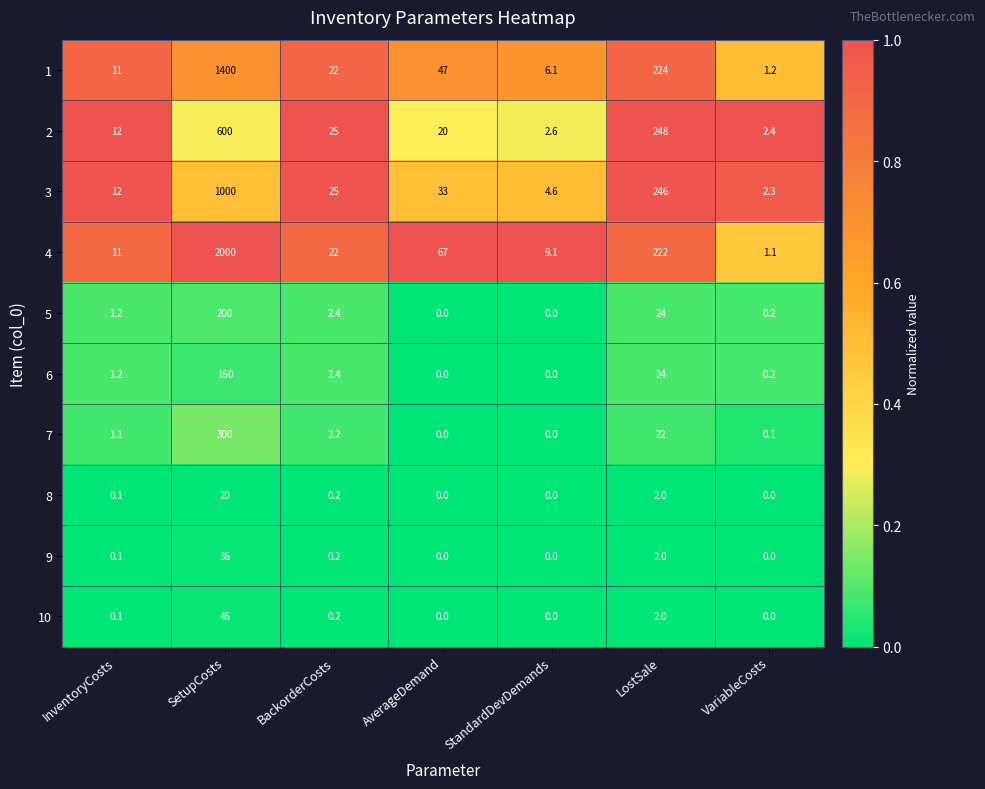

What is the spread (max minus min) of values at InventoryCosts?

11.9